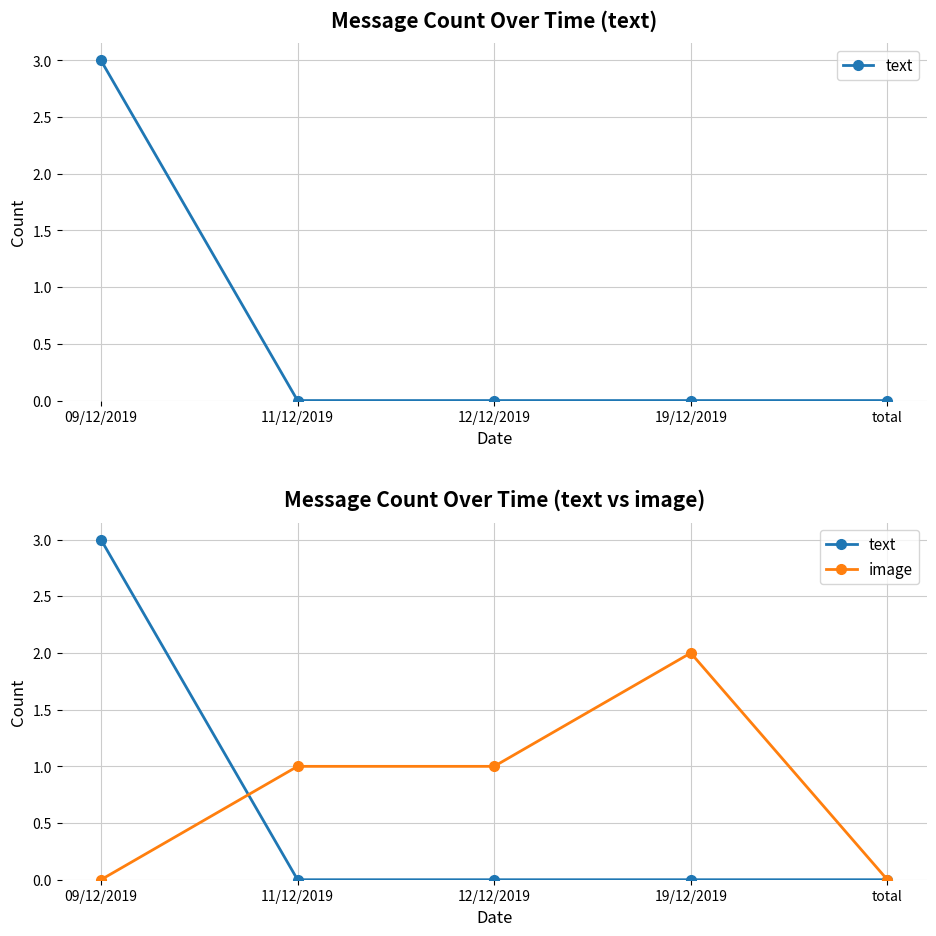

In image, how many points are higher than both neighbors (excluding endpoints)?

1